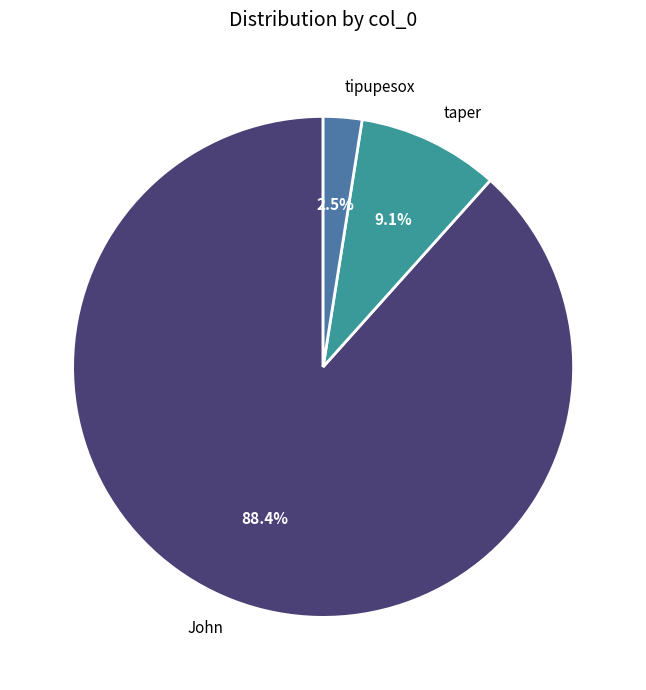

Which category has the biggest portion of the pie?

John